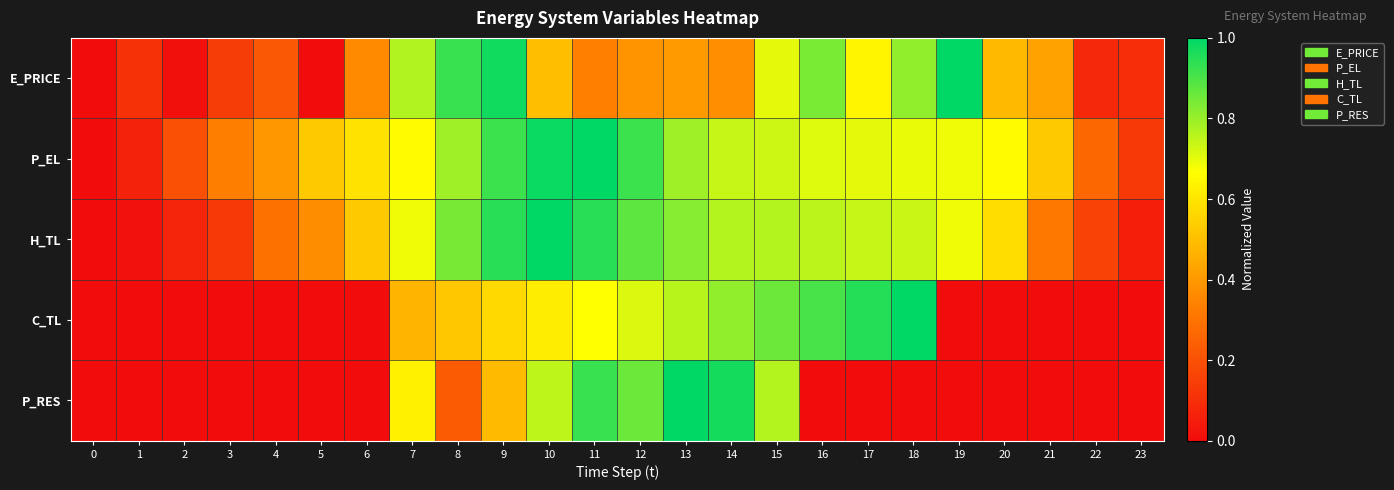

Which series has the widest spread of values?

E_PRICE